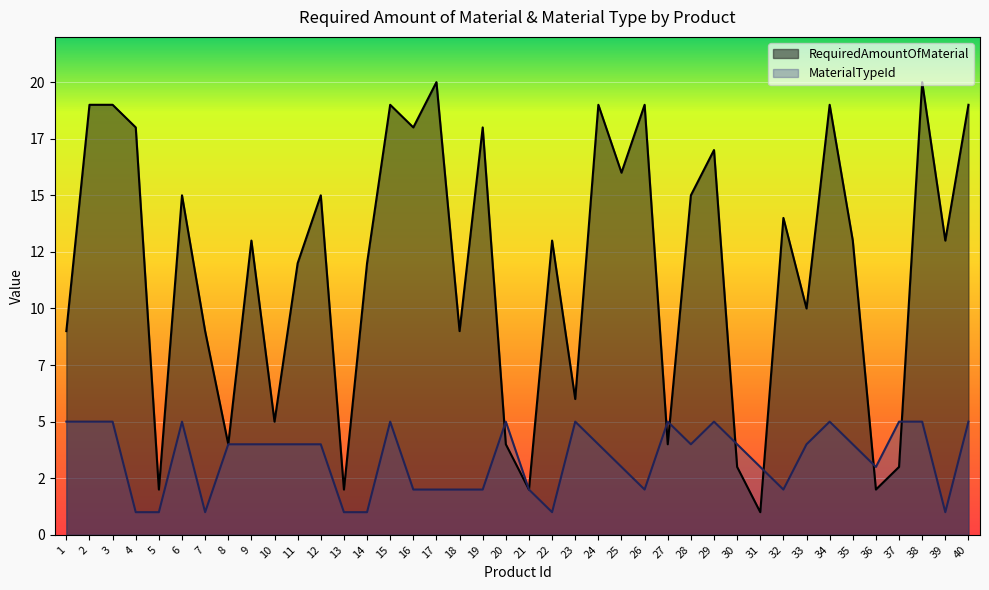

At which label is MaterialTypeId closest to 3?

25